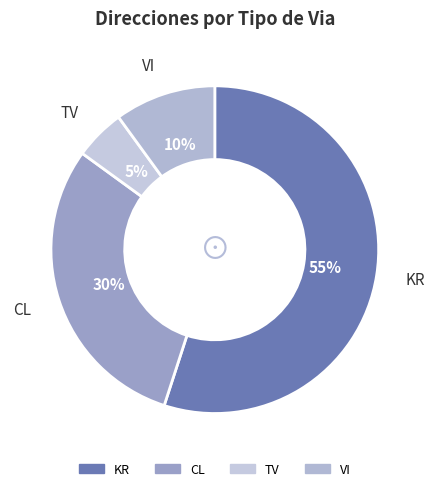

To the nearest percent, what is the difference between the TV and KR slice percentages?

50%